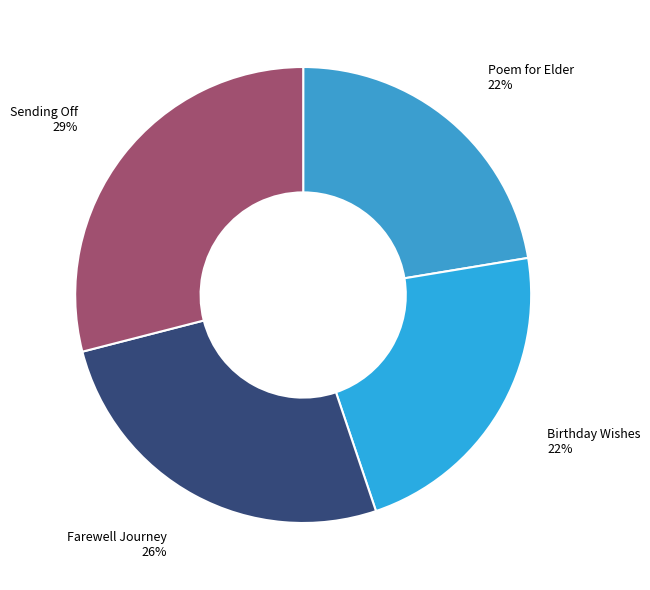

How many slices are in this pie chart?

4